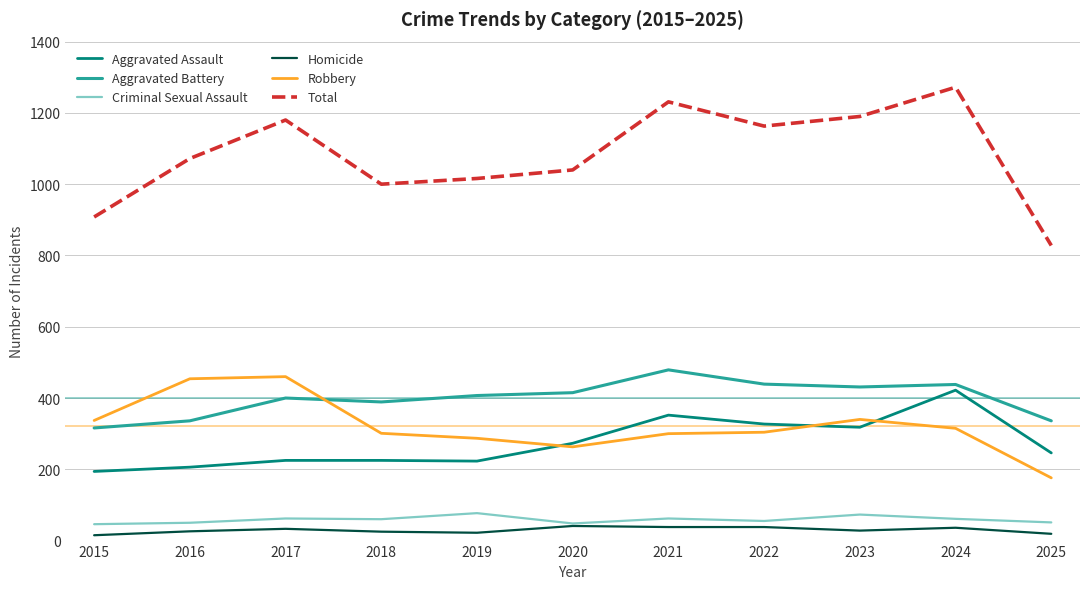

True or false: Criminal Sexual Assault and Aggravated Assault cross at least once.

False